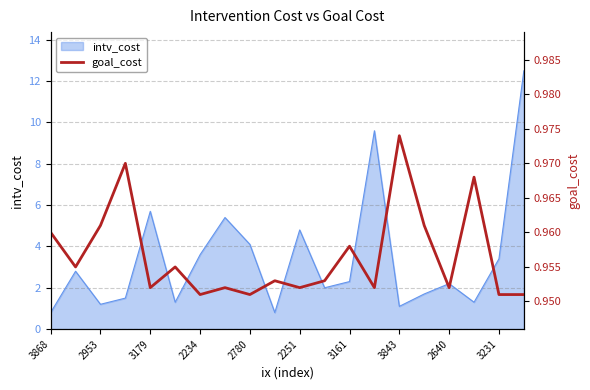

At which label is intv_cost closest to 6?

3179